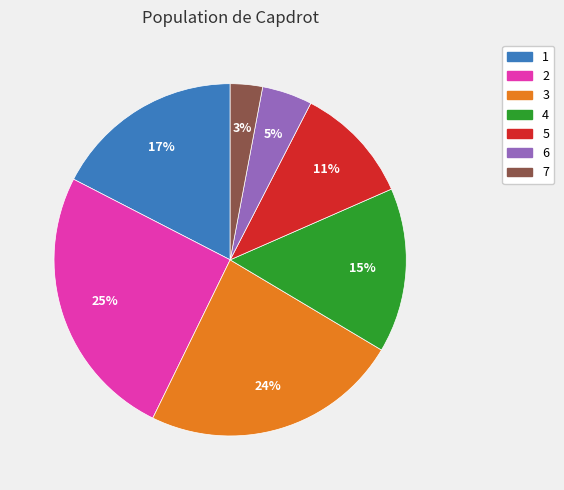

True or false: 4 accounts for 6% of the total.

False